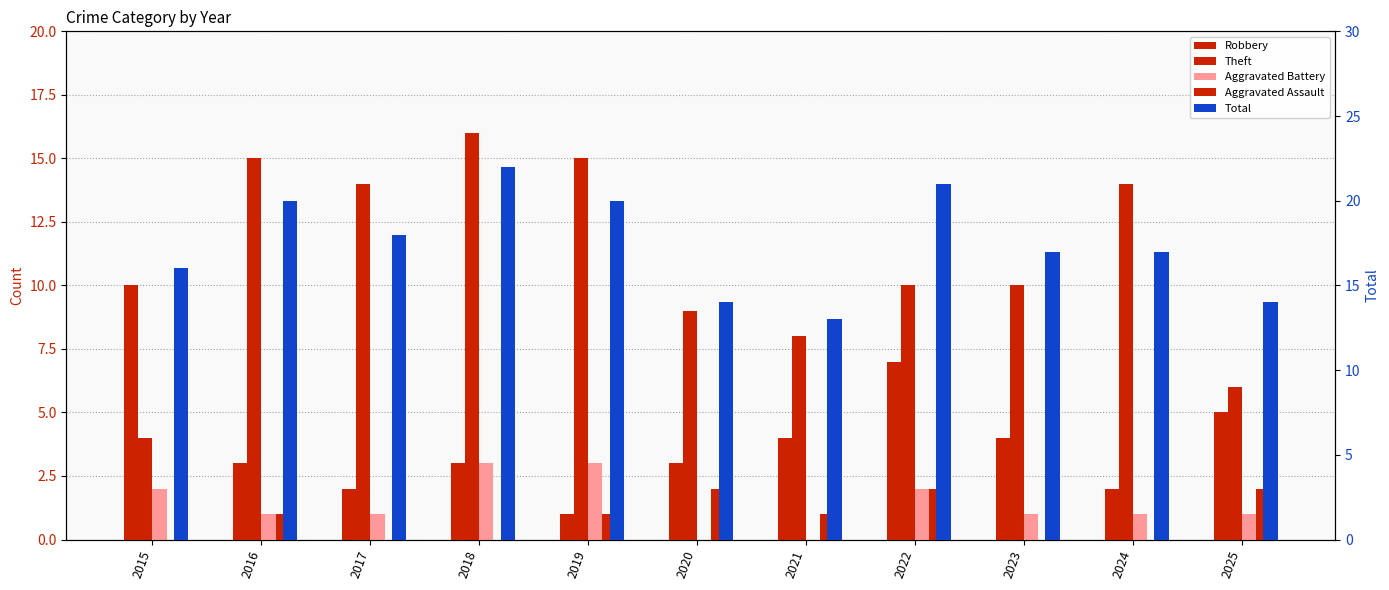

At which category is the sum across all series the highest?

2018